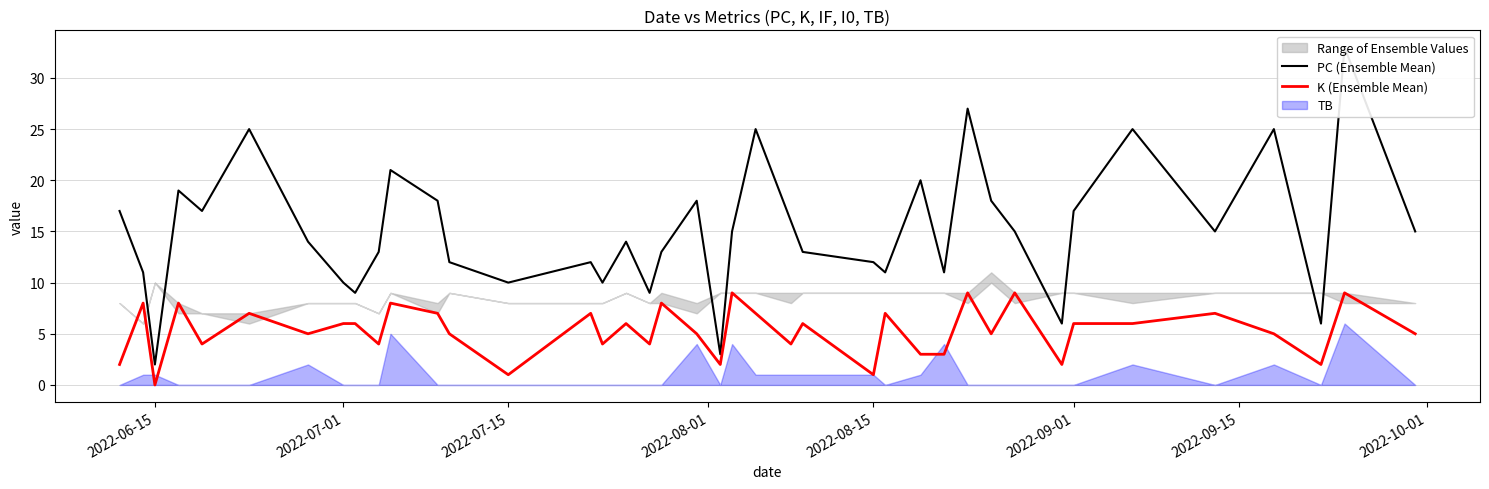

True or false: K (Ensemble Mean) and PC (Ensemble Mean) intersect in this chart.

False